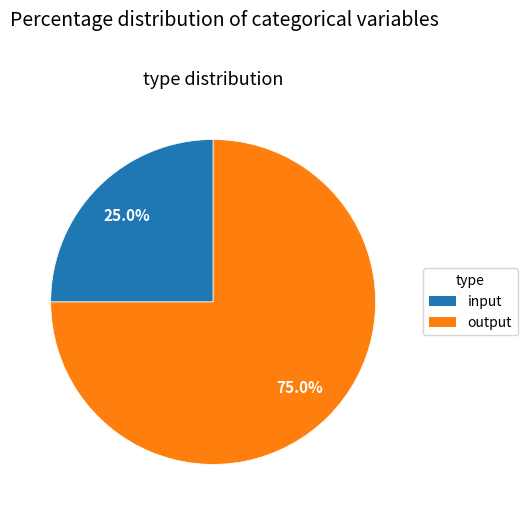

True or false: output accounts for 85% of the total.

False